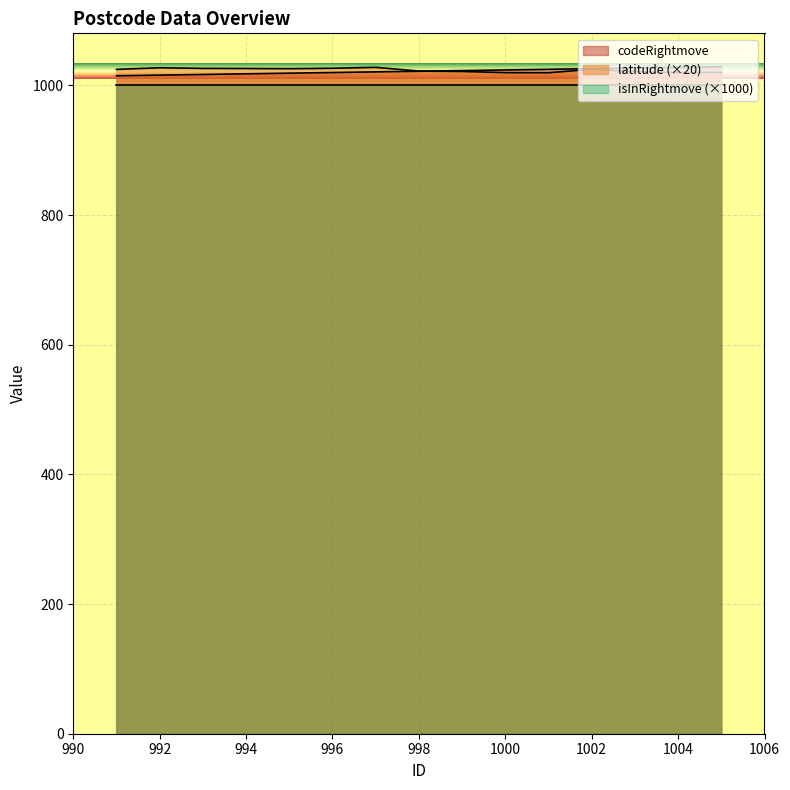

After their last crossing, which series has the higher values: latitude or codeRightmove?

codeRightmove